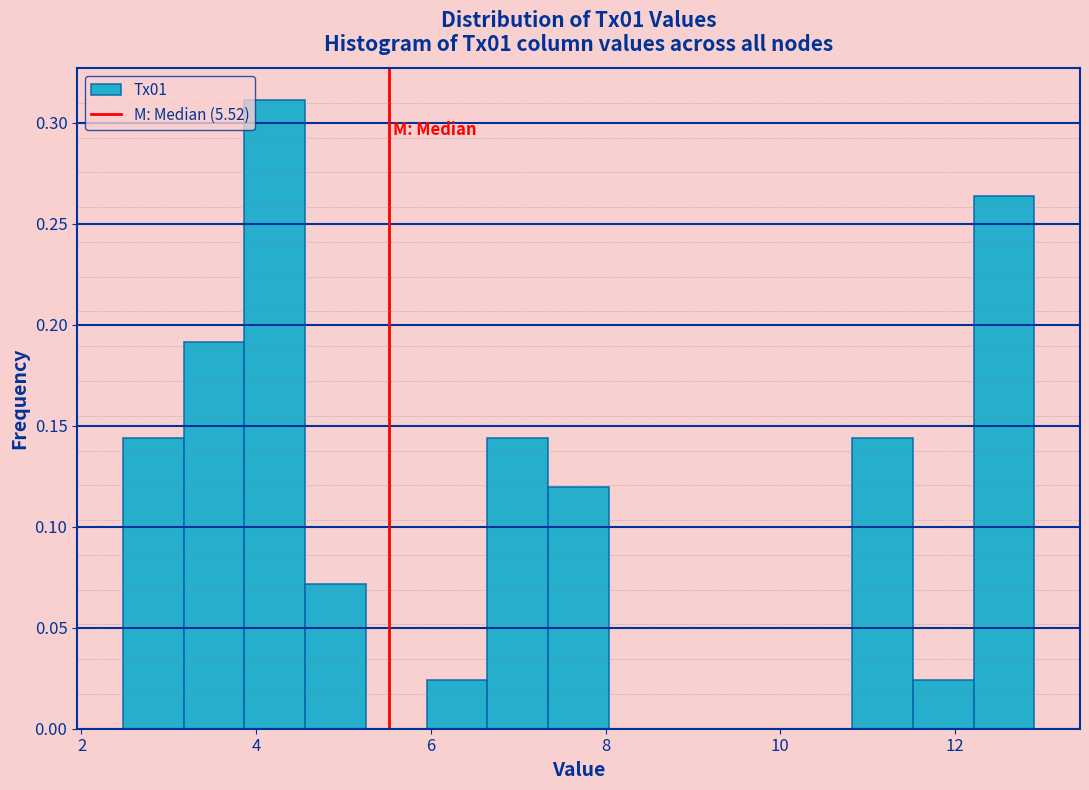

Read against the x-axis, roughly where is the centre of the tallest bar?

4.2